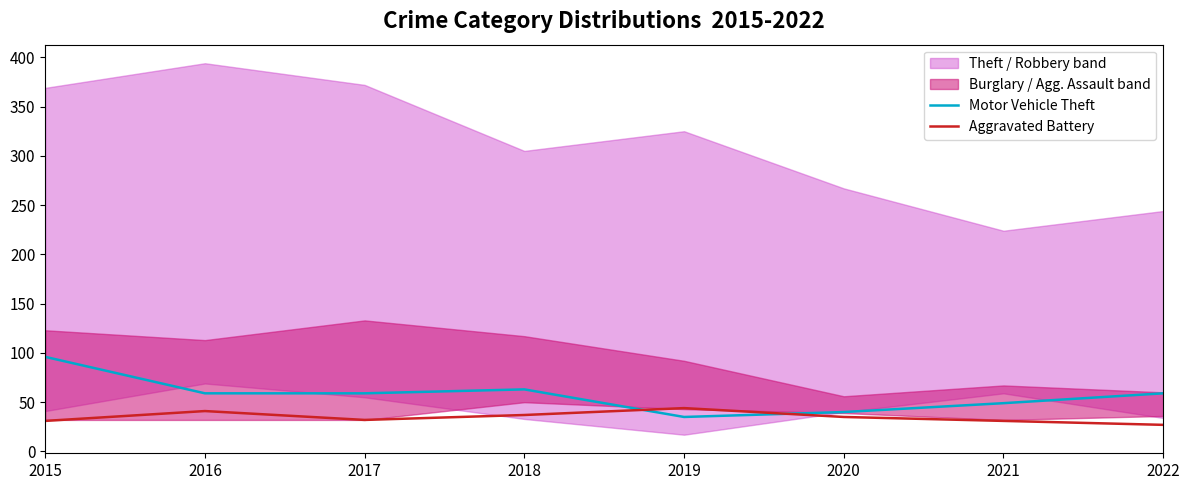

Does the chart display data point markers on the line(s)?

No